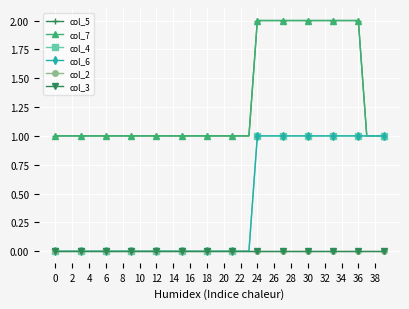

What is the greatest value displayed?

2